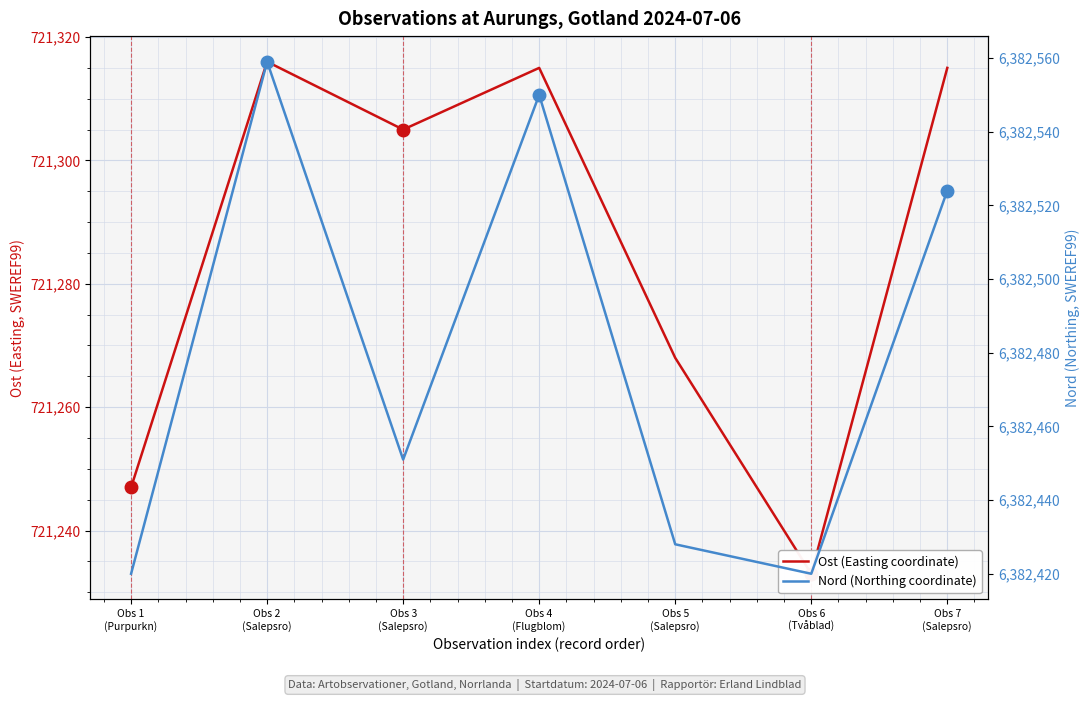

At Obs 4
(Flugblom), list the series in order from smallest to largest.

Ost (Easting coordinate), Nord (Northing coordinate)